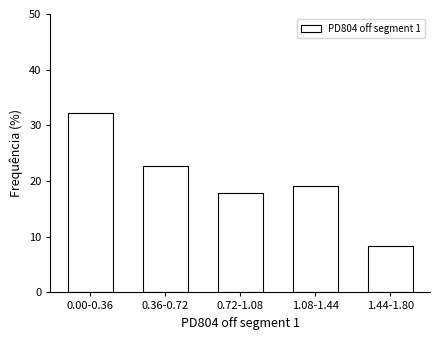

Reading left to right, what are all the values shown in this chart?

32.1	22.6	17.9	19.0	8.3